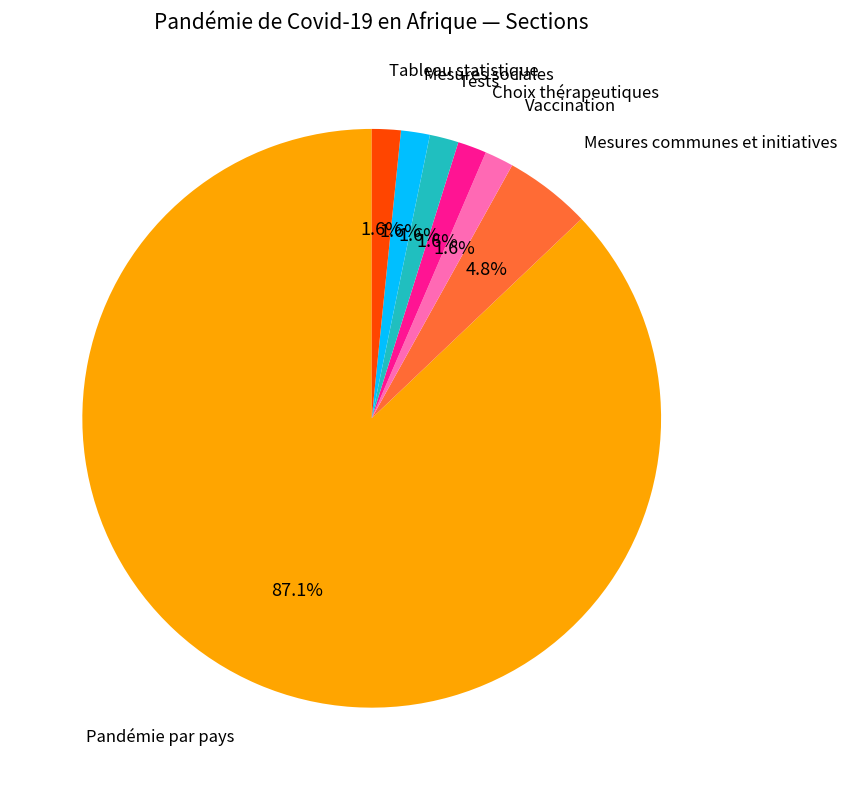

Is there a majority slice in this chart?

Yes